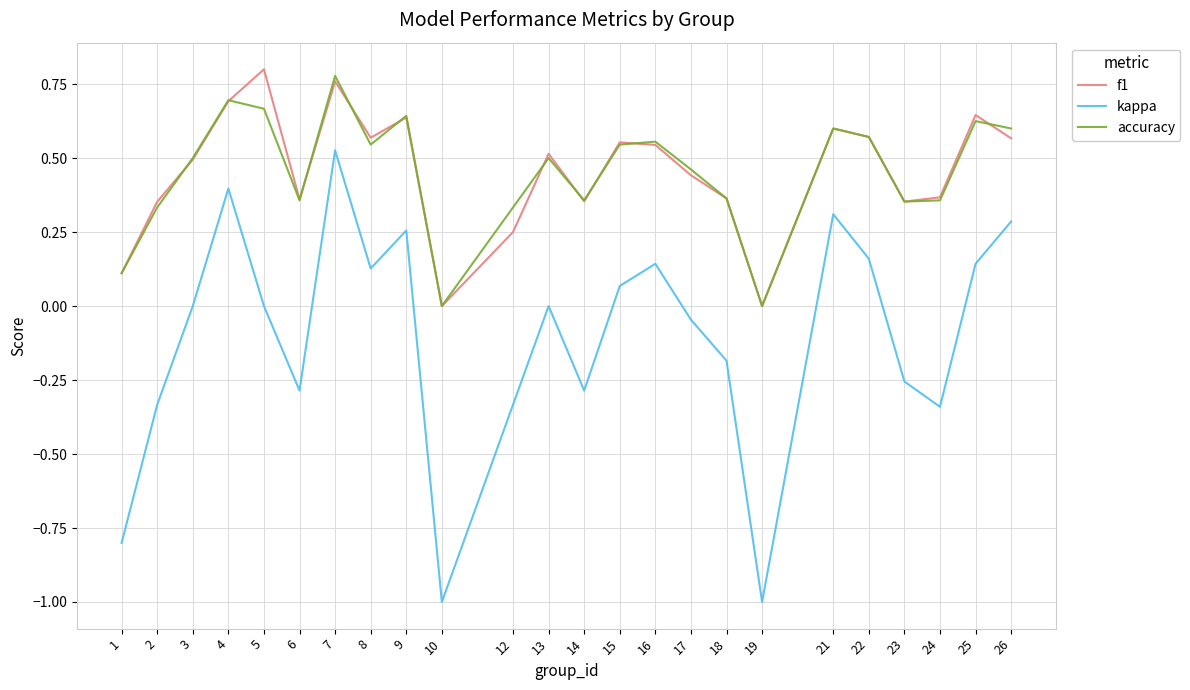

The value of accuracy at 23 is 0.2. True or false?

False